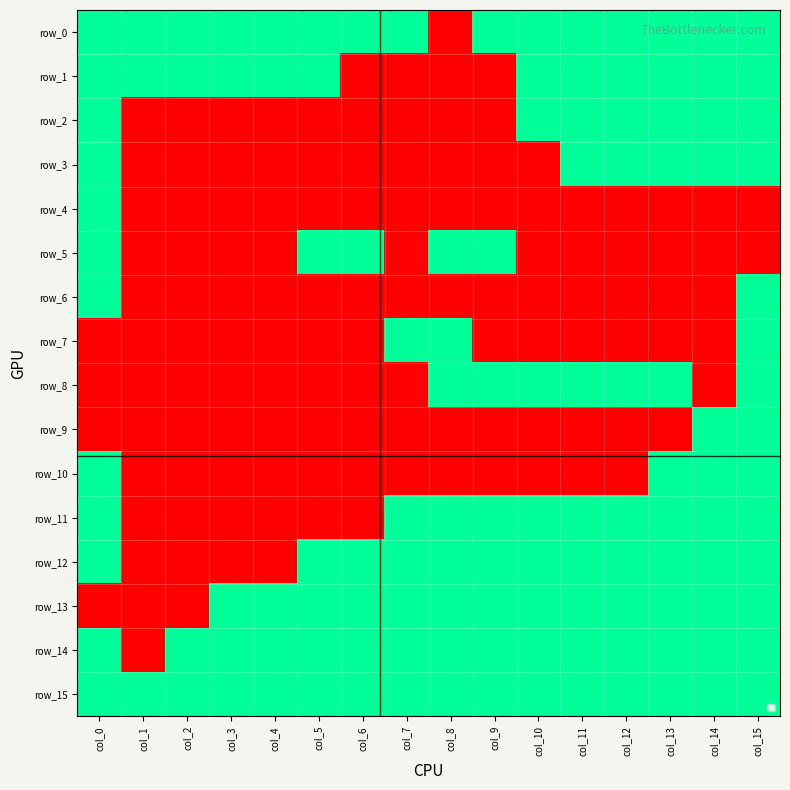

Reading right to left, extract all data points from this chart.

row_0: 1	1	1	1	1	1	1	0	1	1	1	1	1	1	1	1
row_1: 1	1	1	1	1	1	0	0	0	0	1	1	1	1	1	1
row_2: 1	1	1	1	1	1	0	0	0	0	0	0	0	0	0	1
row_3: 1	1	1	1	1	0	0	0	0	0	0	0	0	0	0	1
row_4: 0	0	0	0	0	0	0	0	0	0	0	0	0	0	0	1
row_5: 0	0	0	0	0	0	1	1	0	1	1	0	0	0	0	1
row_6: 1	0	0	0	0	0	0	0	0	0	0	0	0	0	0	1
row_7: 1	0	0	0	0	0	0	1	1	0	0	0	0	0	0	0
row_8: 1	0	1	1	1	1	1	1	0	0	0	0	0	0	0	0
row_9: 1	1	0	0	0	0	0	0	0	0	0	0	0	0	0	0
row_10: 1	1	1	0	0	0	0	0	0	0	0	0	0	0	0	1
row_11: 1	1	1	1	1	1	1	1	1	0	0	0	0	0	0	1
row_12: 1	1	1	1	1	1	1	1	1	1	1	0	0	0	0	1
row_13: 1	1	1	1	1	1	1	1	1	1	1	1	1	0	0	0
row_14: 1	1	1	1	1	1	1	1	1	1	1	1	1	1	0	1
row_15: 1	1	1	1	1	1	1	1	1	1	1	1	1	1	1	1